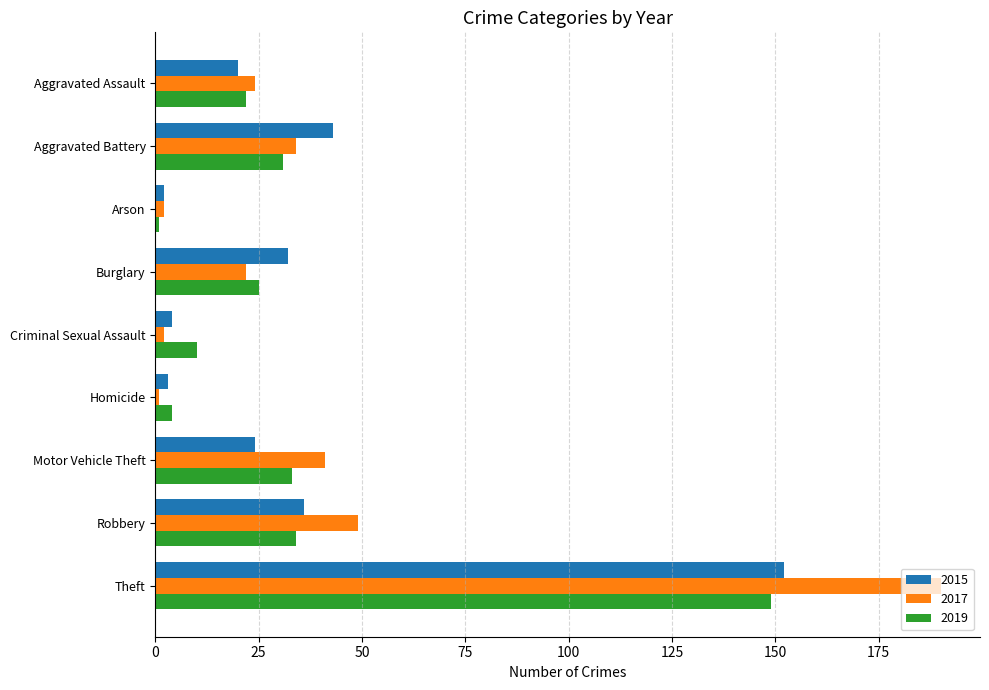

What is the average value of the 2017 series?

41